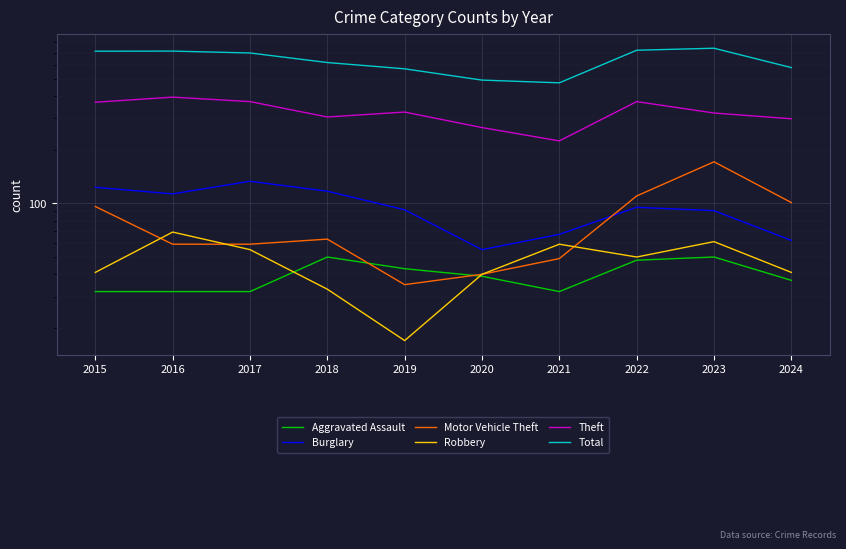

Reading left to right, transcribe all the data shown in this chart.

Aggravated Assault: 2015=32	2016=32	2017=32	2018=50	2019=43	2020=39	2021=32	2022=48	2023=50	2024=37
Burglary: 2015=123	2016=113	2017=133	2018=117	2019=92	2020=55	2021=67	2022=95	2023=91	2024=62
Motor Vehicle Theft: 2015=96	2016=59	2017=59	2018=63	2019=35	2020=40	2021=49	2022=110	2023=171	2024=101
Robbery: 2015=41	2016=69	2017=55	2018=33	2019=17	2020=40	2021=59	2022=50	2023=61	2024=41
Theft: 2015=369	2016=394	2017=372	2018=305	2019=325	2020=266	2021=224	2022=372	2023=321	2024=298
Total: 2015=713	2016=714	2017=697	2018=616	2019=568	2020=491	2021=474	2022=722	2023=741	2024=577